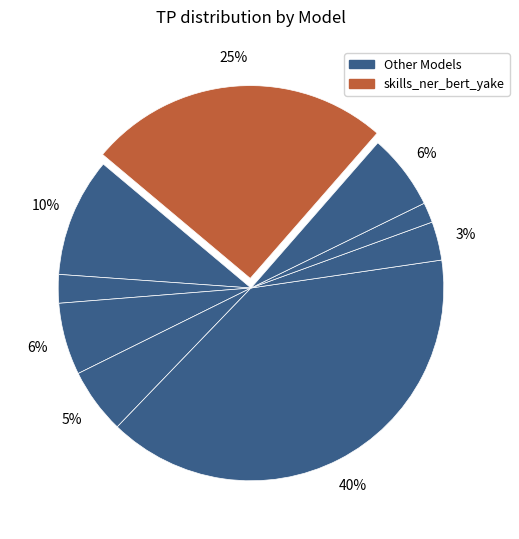

Count the number of slices in the pie.

9